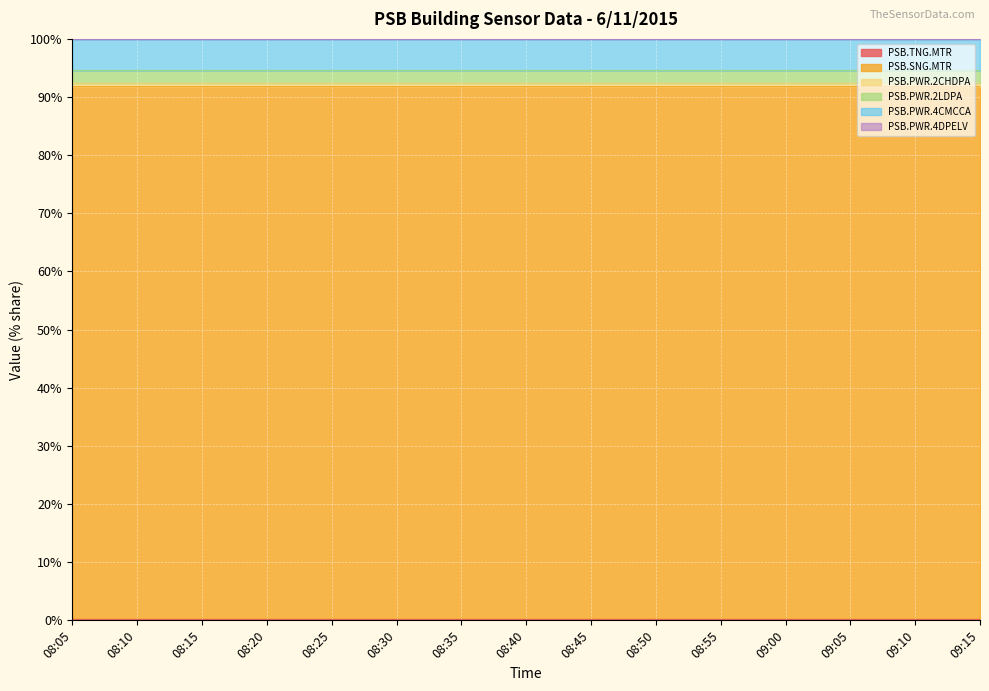

What is the total value across all series at 08:25?

100.0